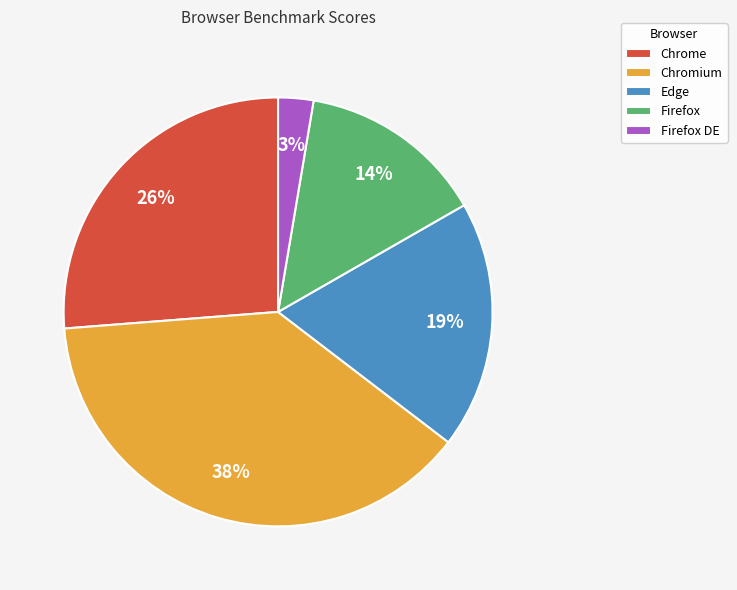

What percentage is the Chrome slice, to the nearest percent?

26%